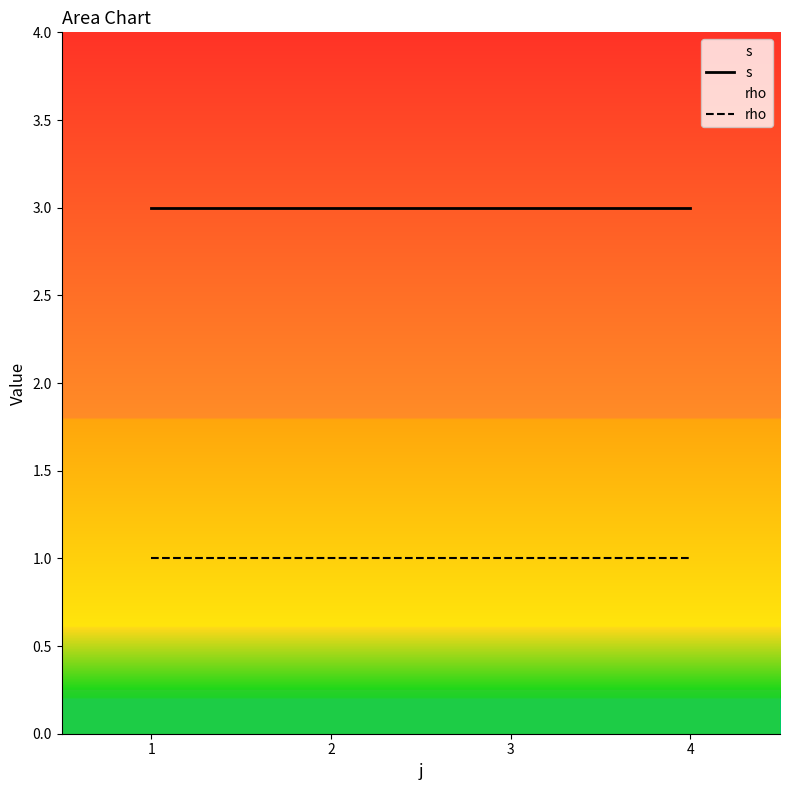

At which label does s reach its peak?

1